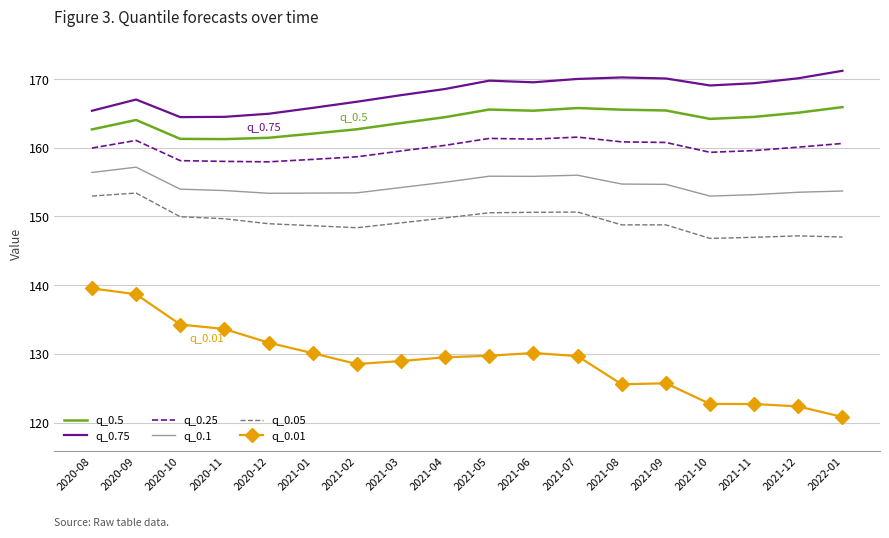

What position from the left is 2020-10?

3